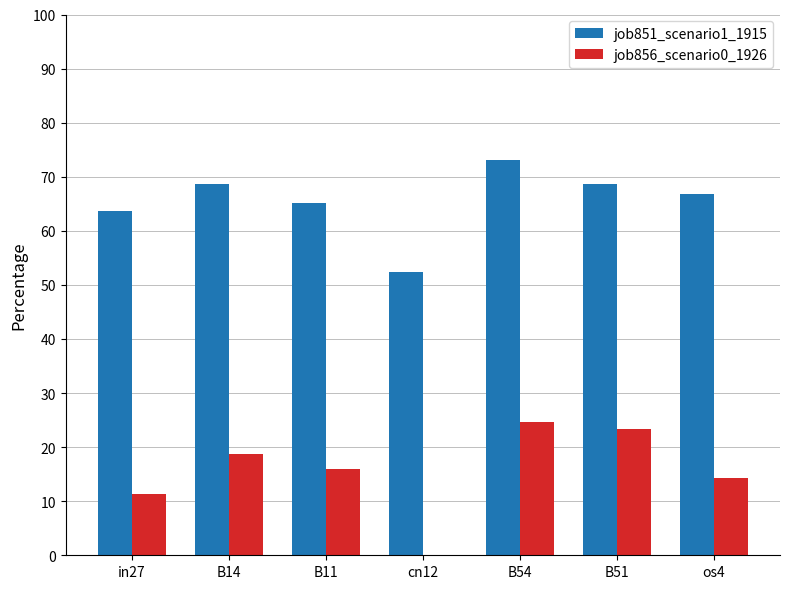

Count the job856_scenario0_1926 values in the range 0 to 1.

7